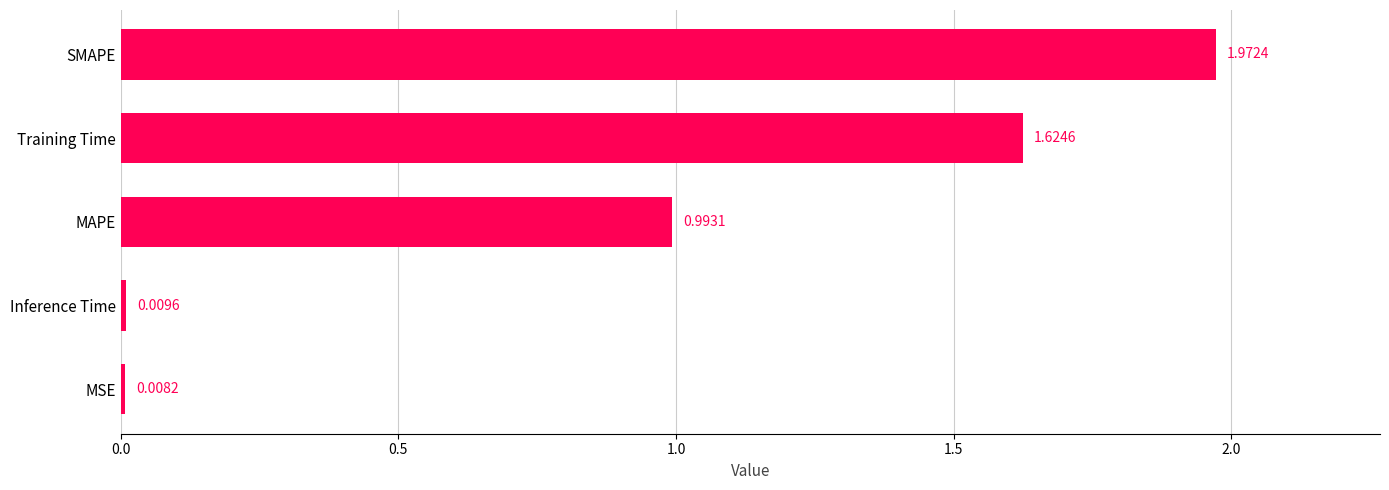

What is the change in value from MSE to Training Time?

+1.6